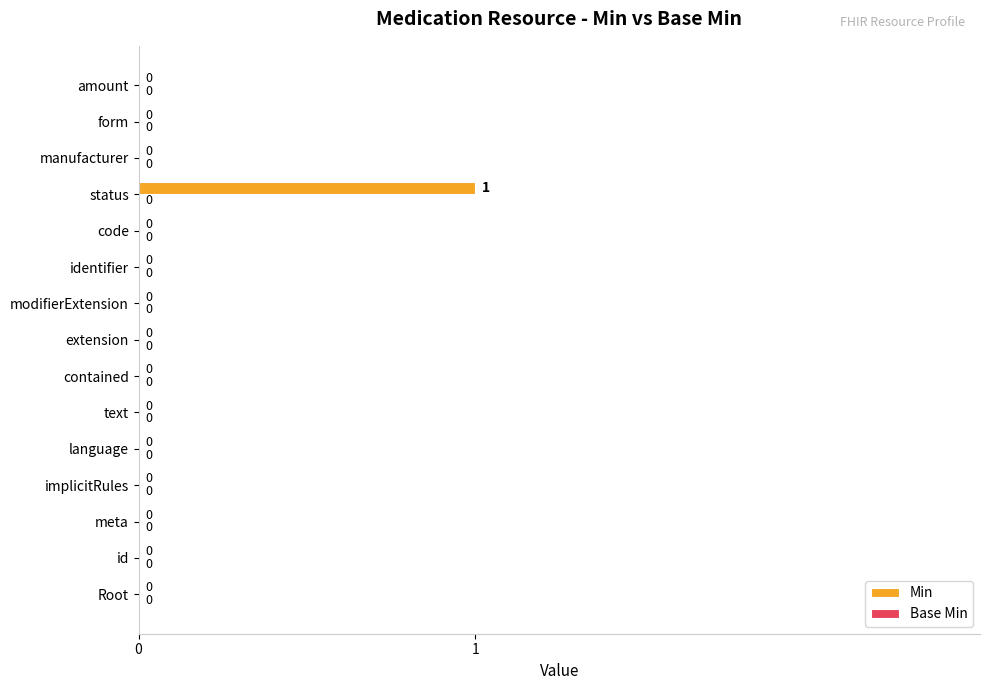

The chart shows a value of -1 at Root. True or false?

False